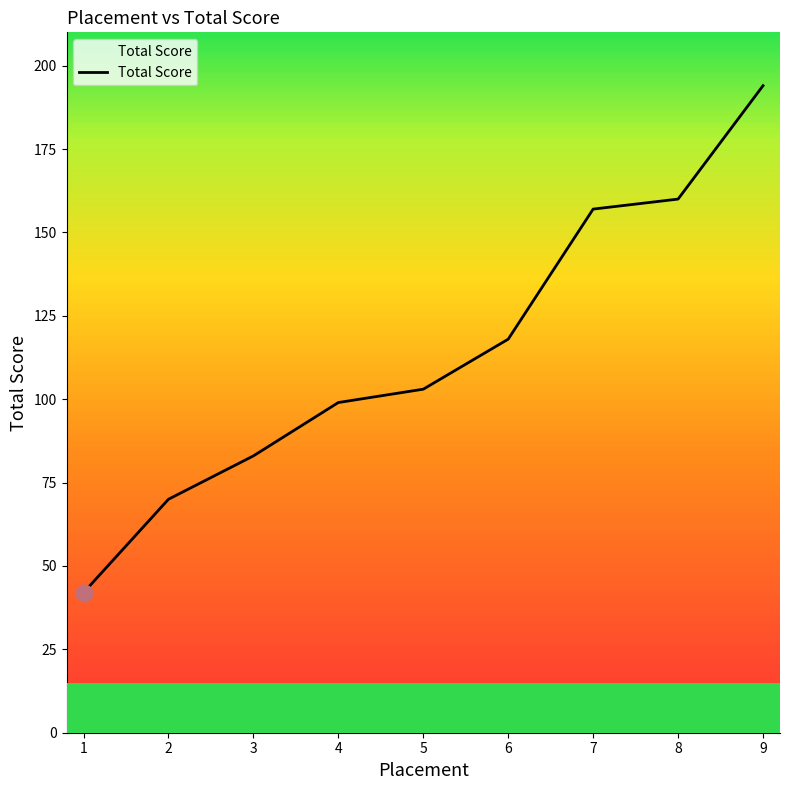

What is the greatest value displayed?

194